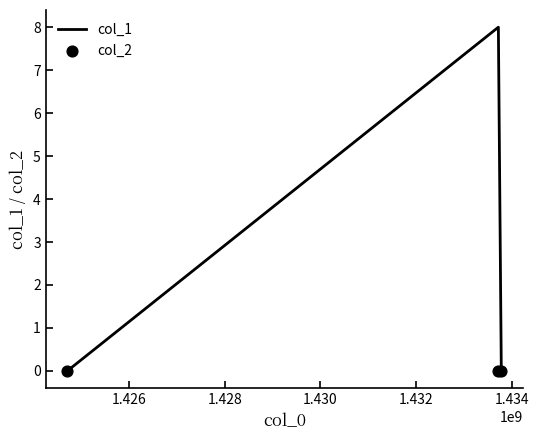

Which series has the largest total across all categories?

col_1